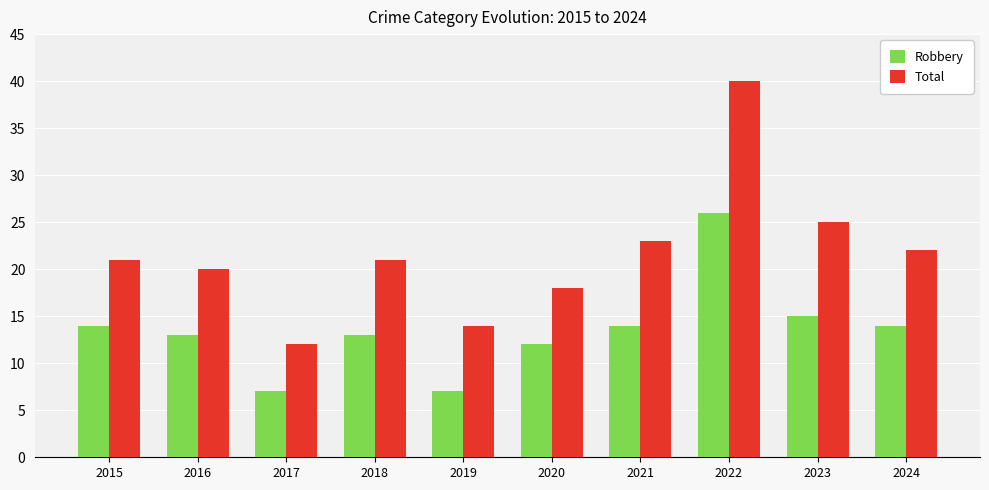

Count the number of data series in this chart.

2